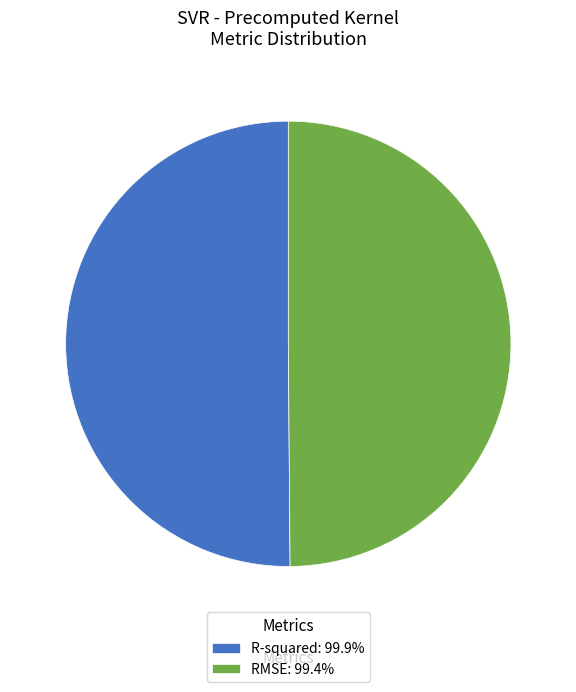

True or false: R-squared accounts for 50% of the total.

True